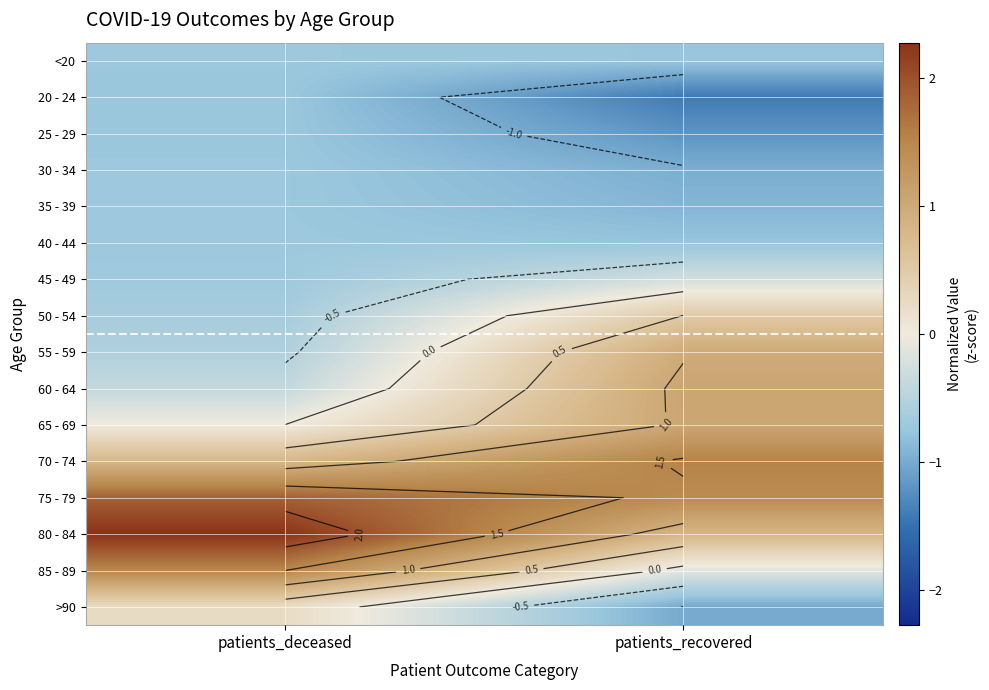

Is it true that 55 - 59 equals 0.4 at patients_recovered?

False